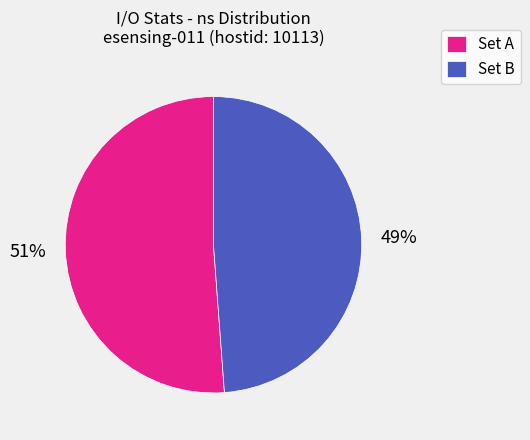

Which has a higher value, Set A or Set B?

Set A